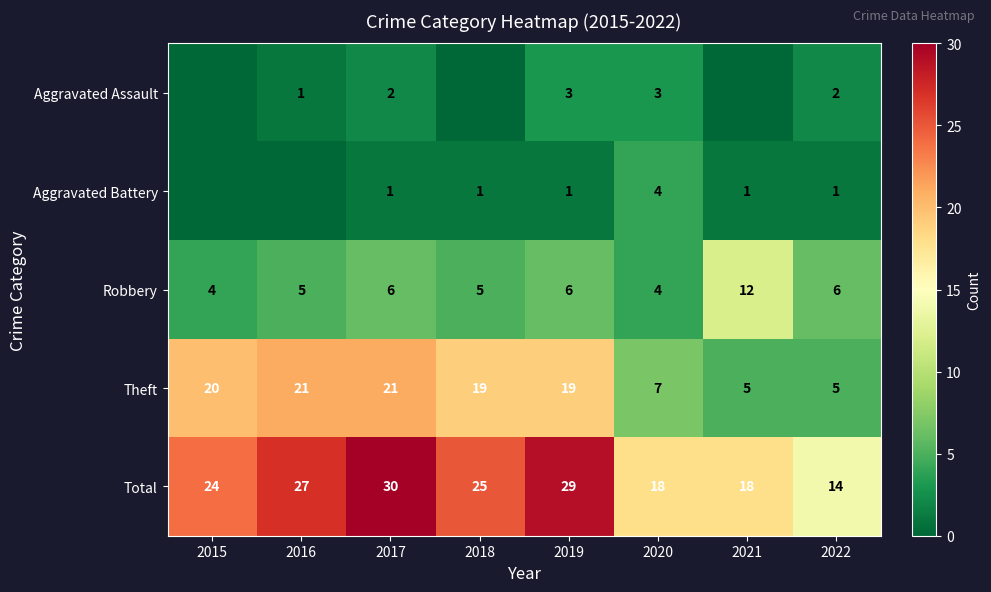

What value does the Robbery series have at 2015?

4